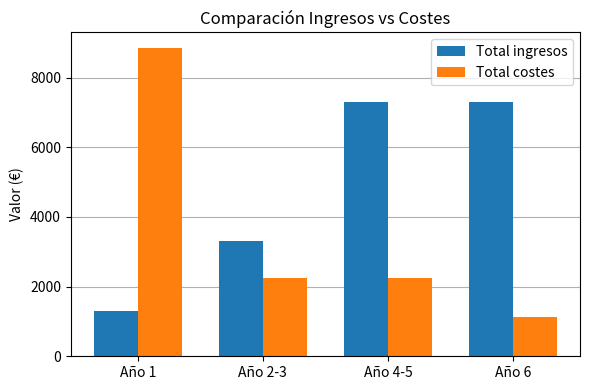

What is the sum of all Total costes values?

14505